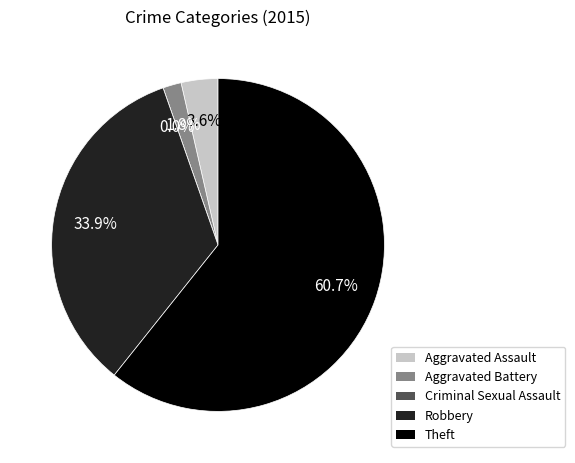

What is the smallest slice in the pie chart?

Criminal Sexual Assault